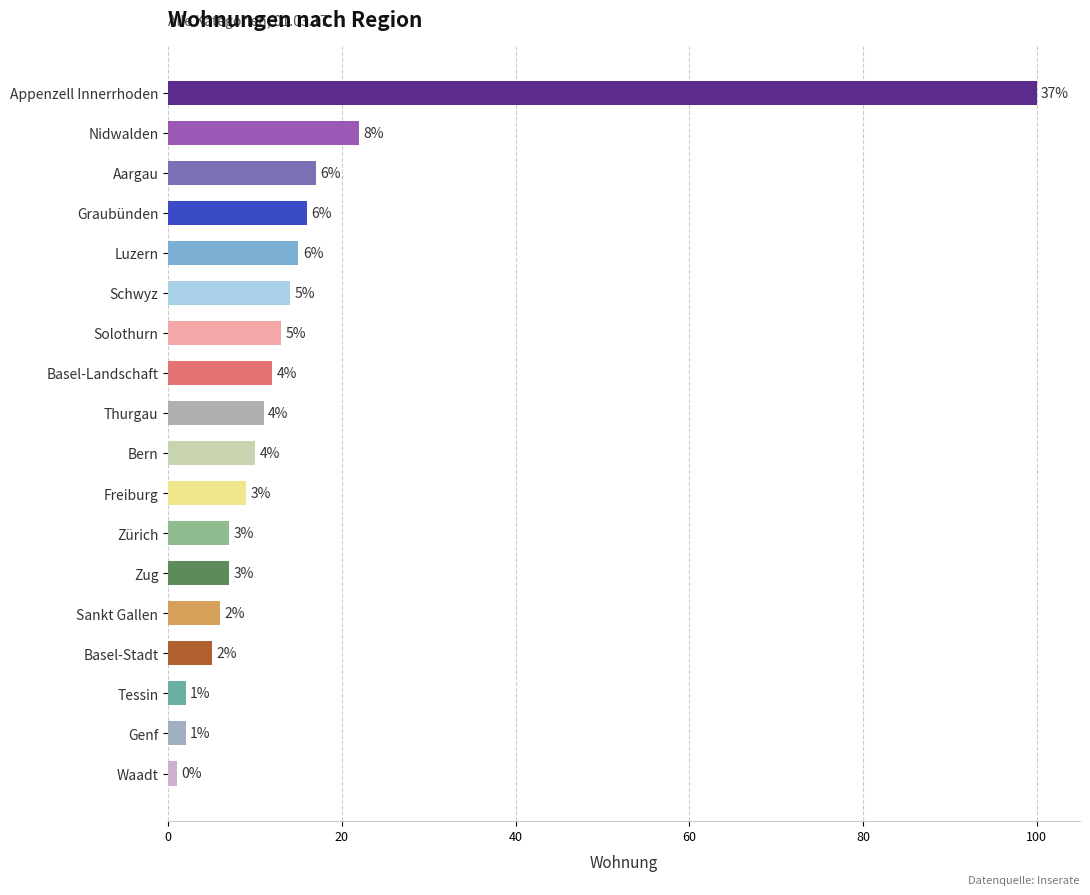

What is the average value?

15